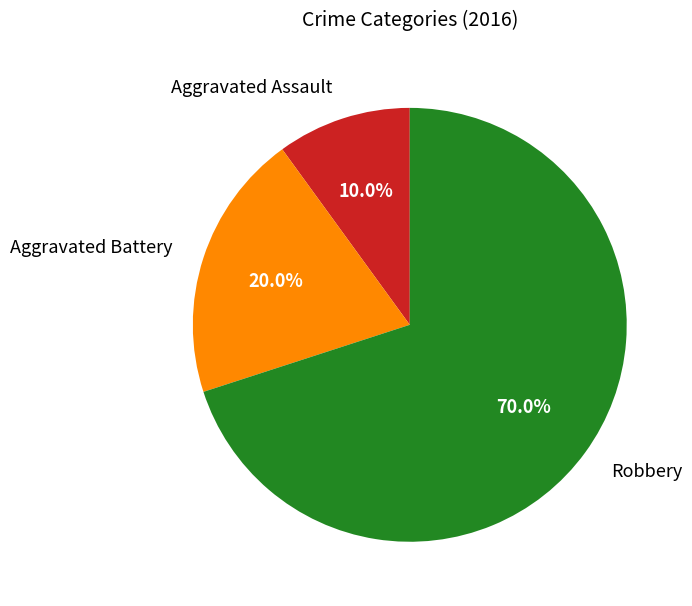

Is there a majority slice in this chart?

Yes